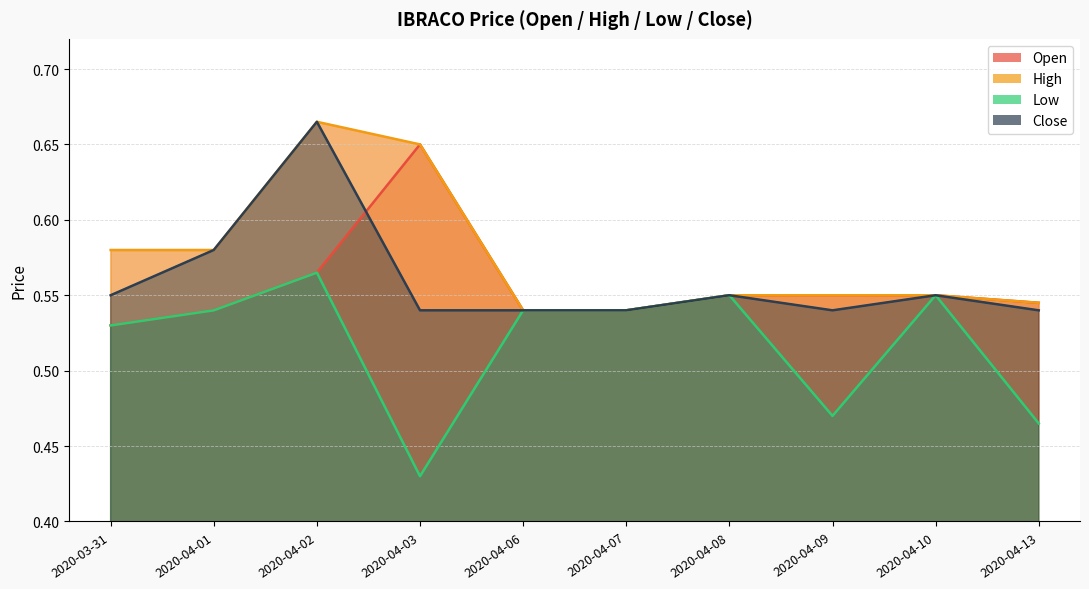

Reading left to right, list all the values displayed in this chart.

open: 2020-03-31=0.5	2020-04-01=0.5	2020-04-02=0.6	2020-04-03=0.7	2020-04-06=0.5	2020-04-07=0.5	2020-04-08=0.6	2020-04-09=0.6	2020-04-10=0.6	2020-04-13=0.5
high: 2020-03-31=0.6	2020-04-01=0.6	2020-04-02=0.7	2020-04-03=0.7	2020-04-06=0.5	2020-04-07=0.5	2020-04-08=0.6	2020-04-09=0.6	2020-04-10=0.6	2020-04-13=0.5
low: 2020-03-31=0.5	2020-04-01=0.5	2020-04-02=0.6	2020-04-03=0.4	2020-04-06=0.5	2020-04-07=0.5	2020-04-08=0.6	2020-04-09=0.5	2020-04-10=0.6	2020-04-13=0.5
close: 2020-03-31=0.6	2020-04-01=0.6	2020-04-02=0.7	2020-04-03=0.5	2020-04-06=0.5	2020-04-07=0.5	2020-04-08=0.6	2020-04-09=0.5	2020-04-10=0.6	2020-04-13=0.5